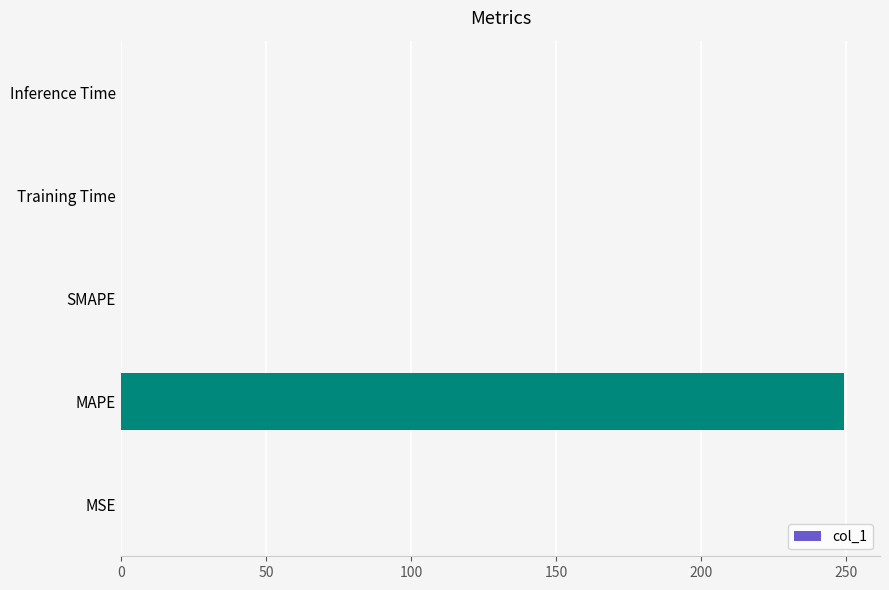

Read the value at MAPE.

249.1